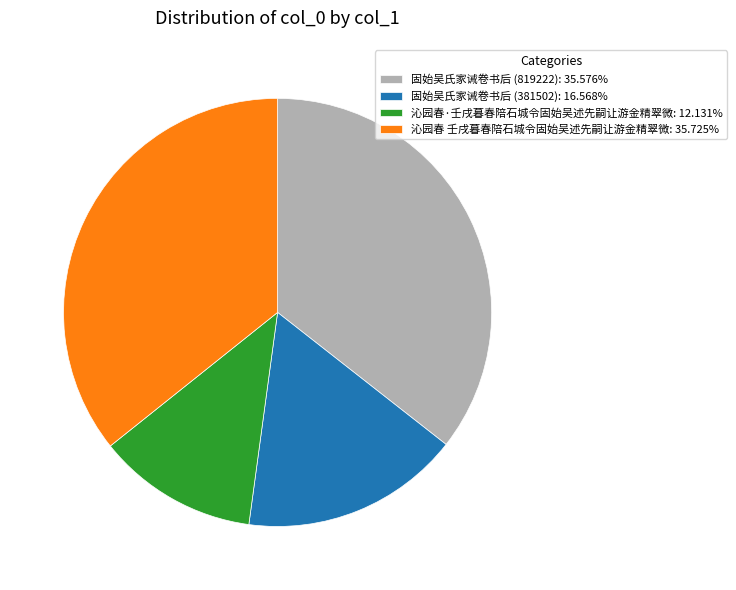

Do 固始吴氏家诫卷书后 (819222) and 固始吴氏家诫卷书后 (381502) together represent more than half of the pie?

Yes